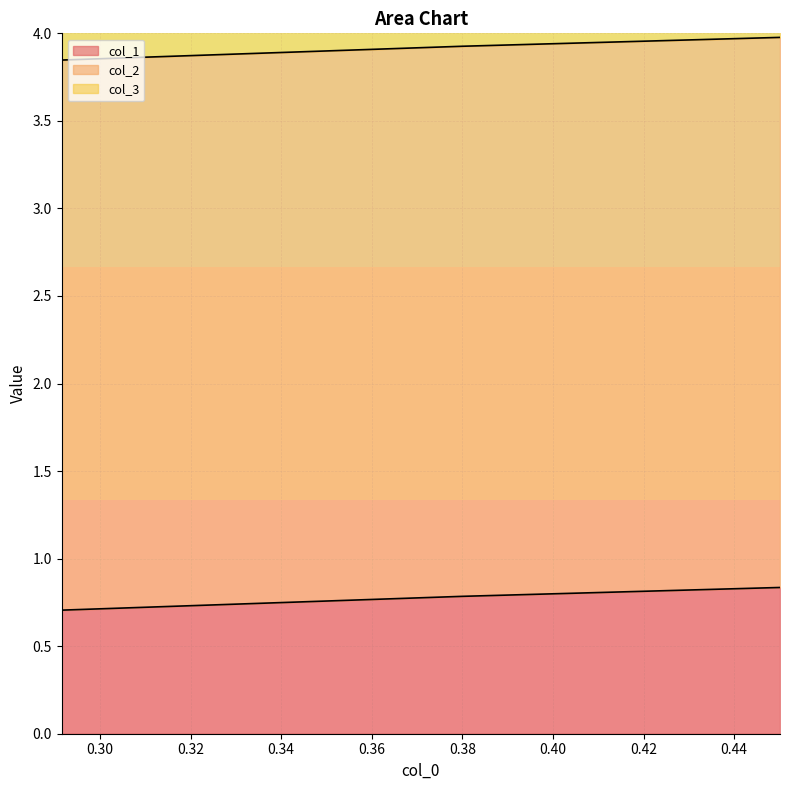

The value of col_1 at 0.2915360501567398 is 0.7. True or false?

True